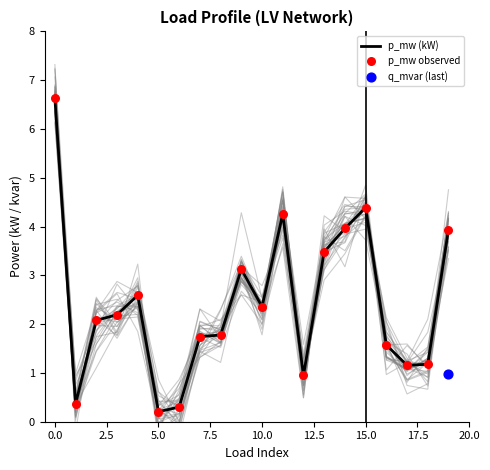

Which series has the largest total across all categories?

p_mw (kW)